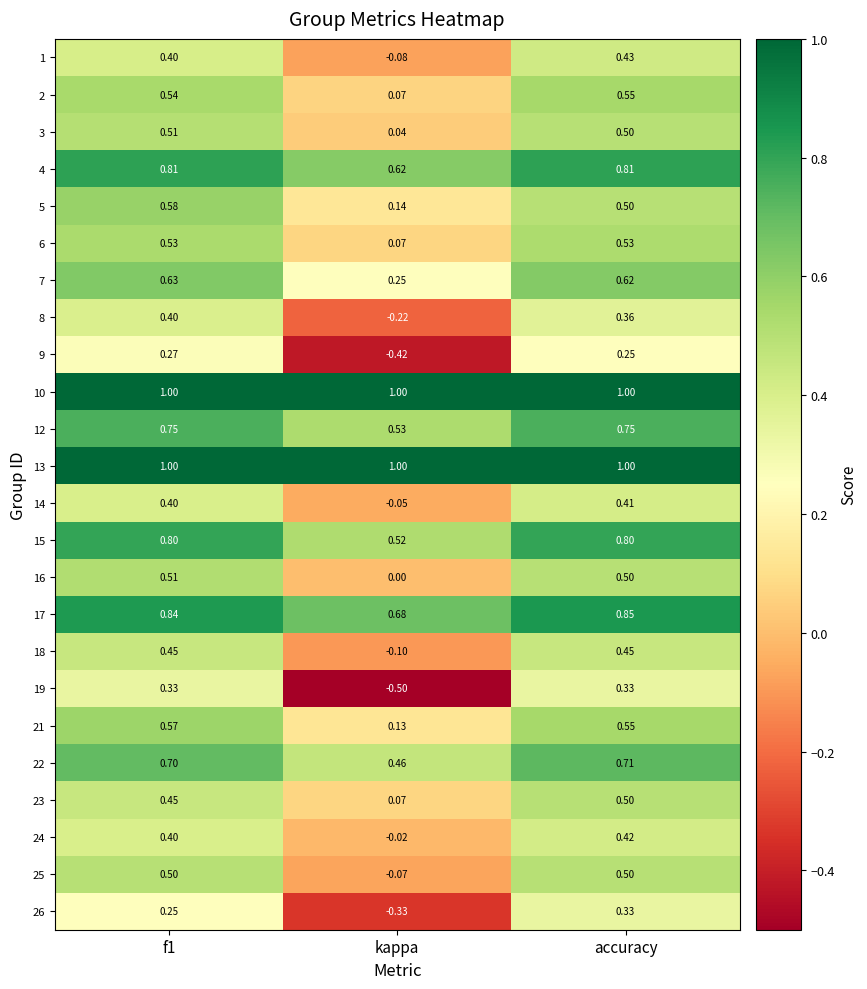

Which series changed the most between f1 and kappa?

19